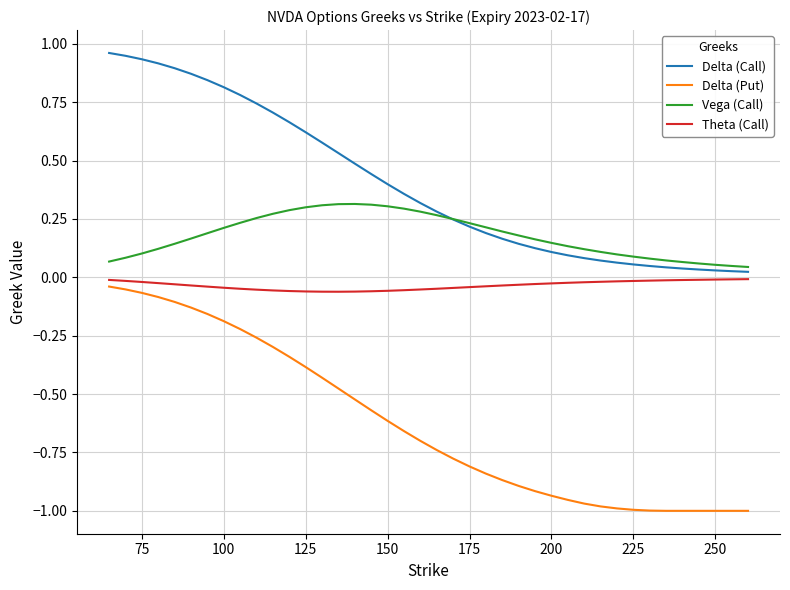

True or false: Delta (Call) and Delta (Put) intersect in this chart.

False